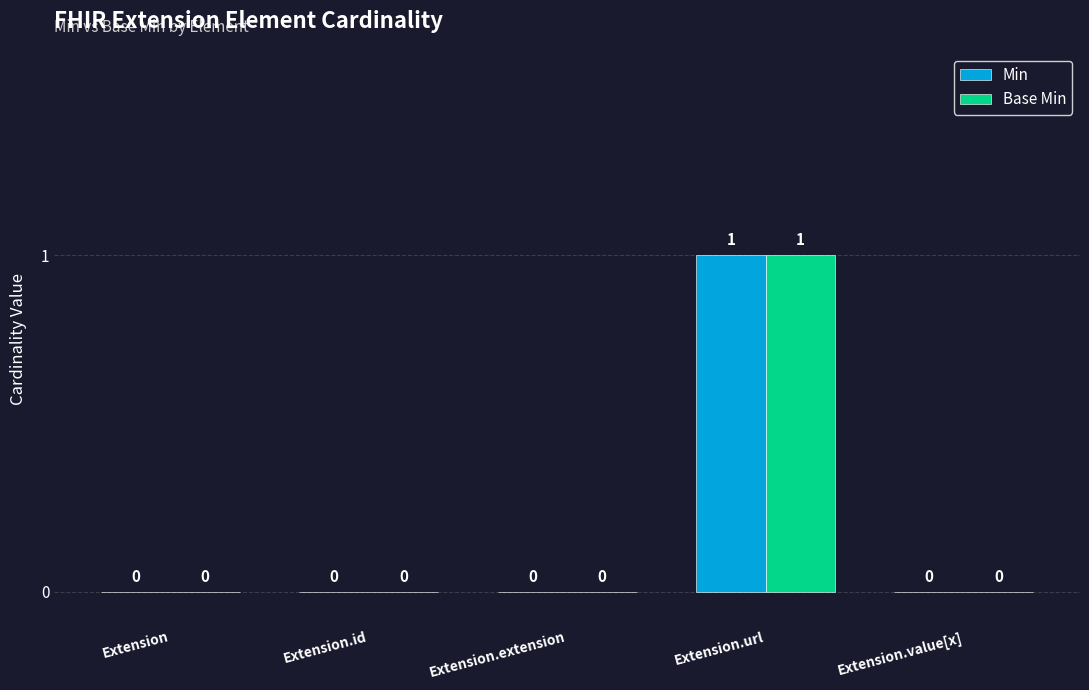

Which category has the highest value in the Min series?

Extension.url